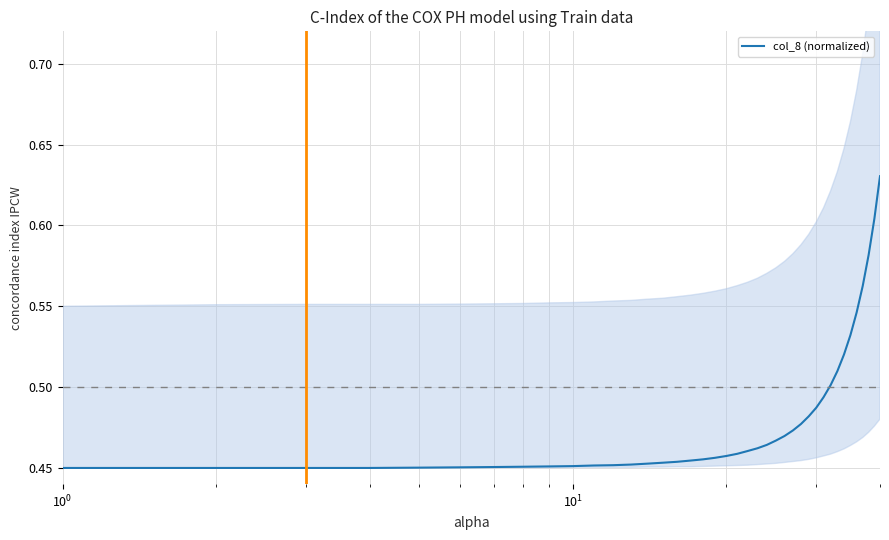

What is the difference between the second highest and minimum values?

0.2